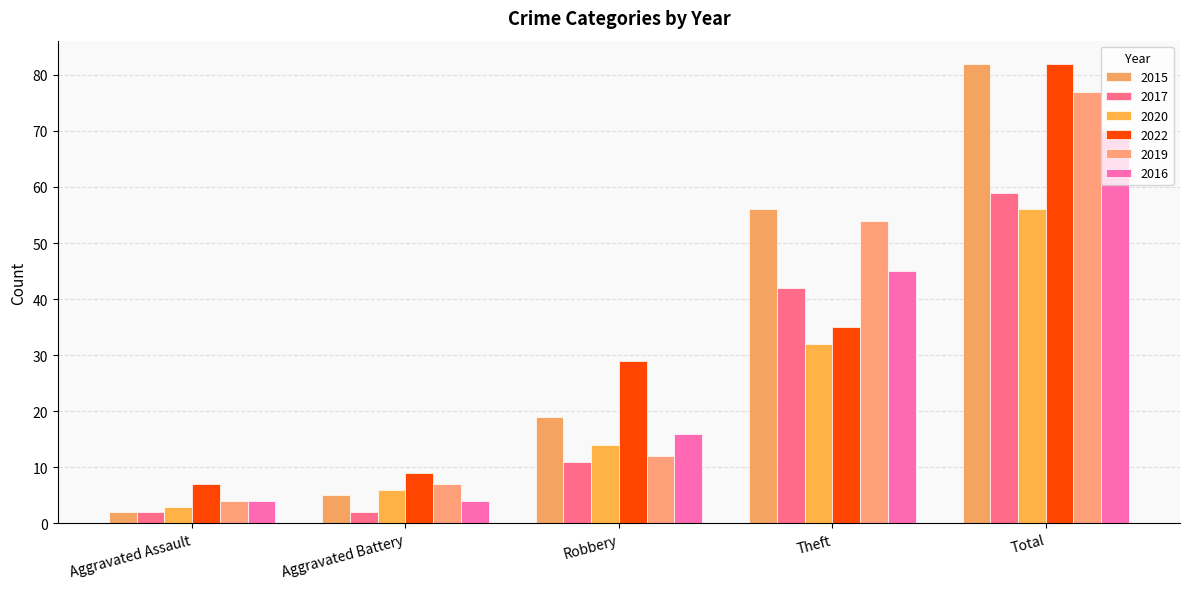

Count the 2017 values in the range 2 to 42.

4